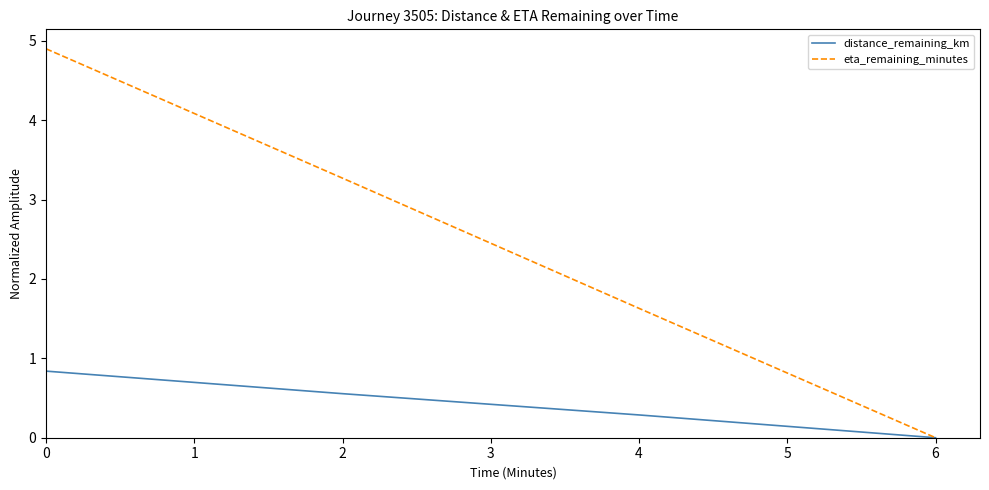

At how many categories does at least one series exceed 1?

3